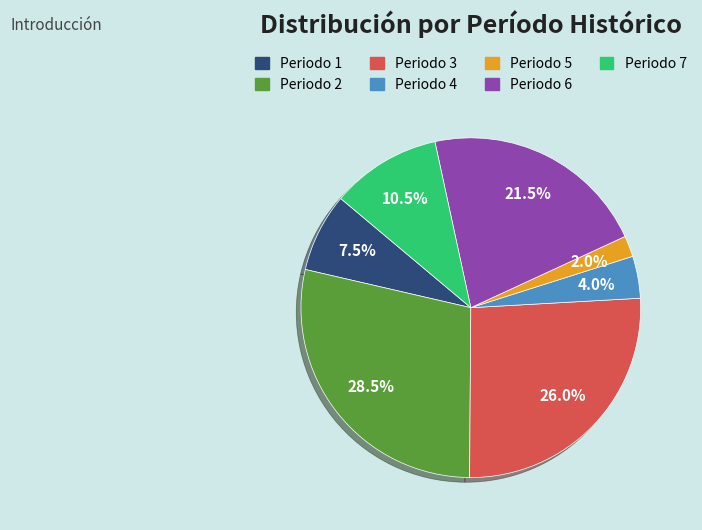

Do Periodo 7 and Periodo 2 together represent more than half of the pie?

No